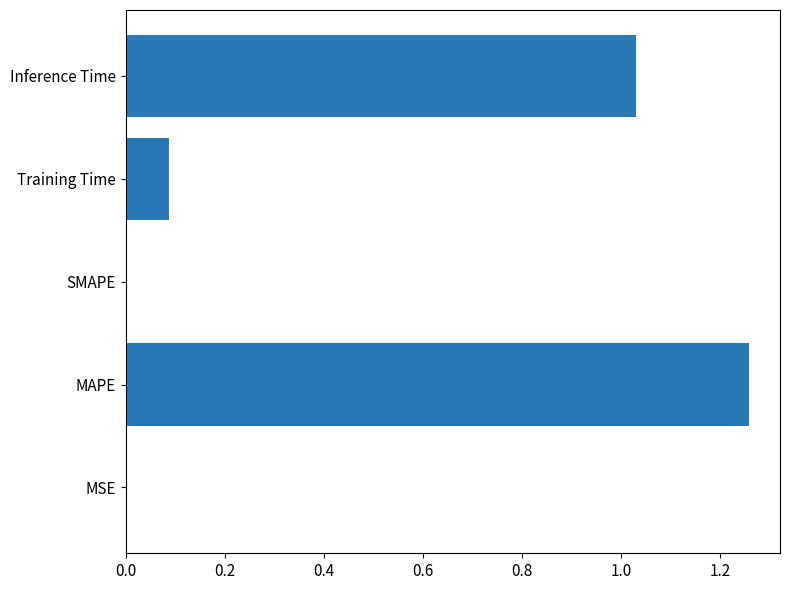

What is the sum of all values?

2.4